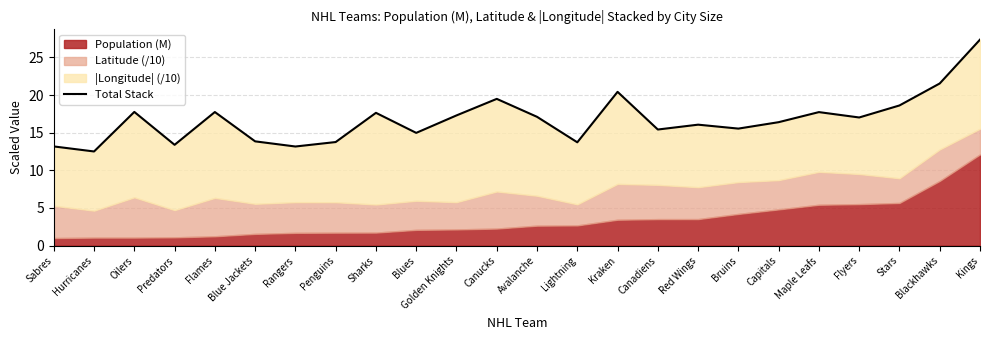

Between Stars and Predators, which is larger?

Stars